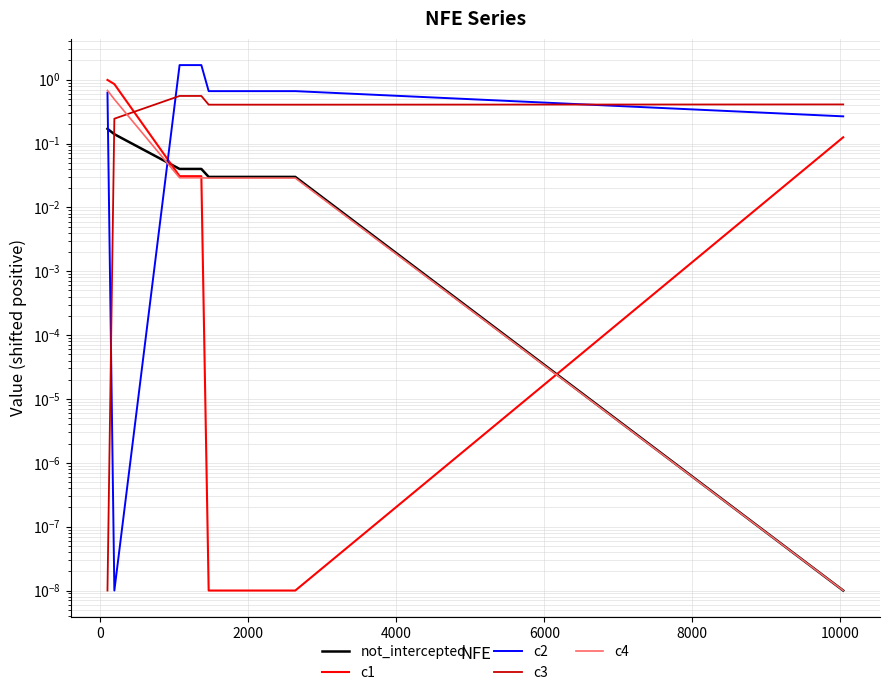

How many lines are shown in the chart?

5